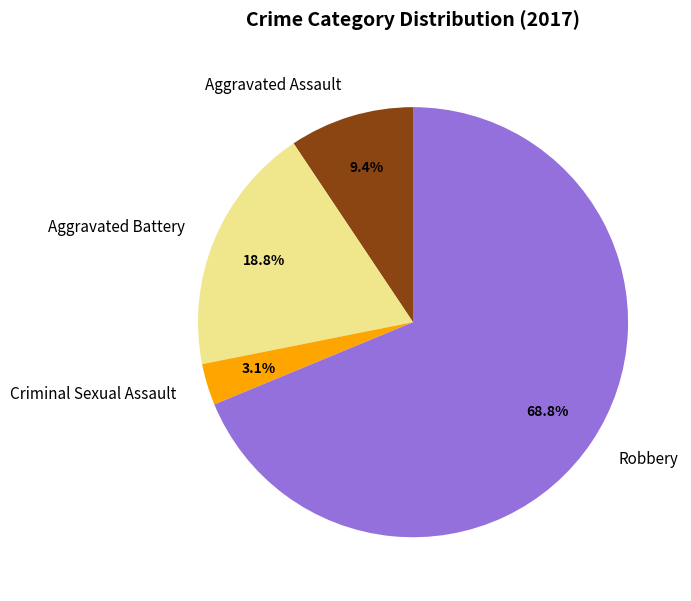

Which category has the smallest portion of the pie?

Criminal Sexual Assault